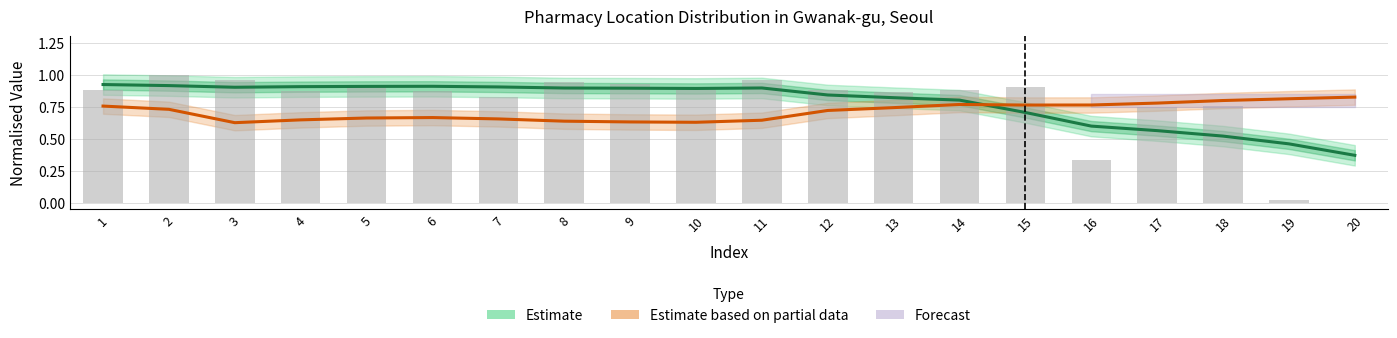

Which label corresponds to the largest value in the chart?

2